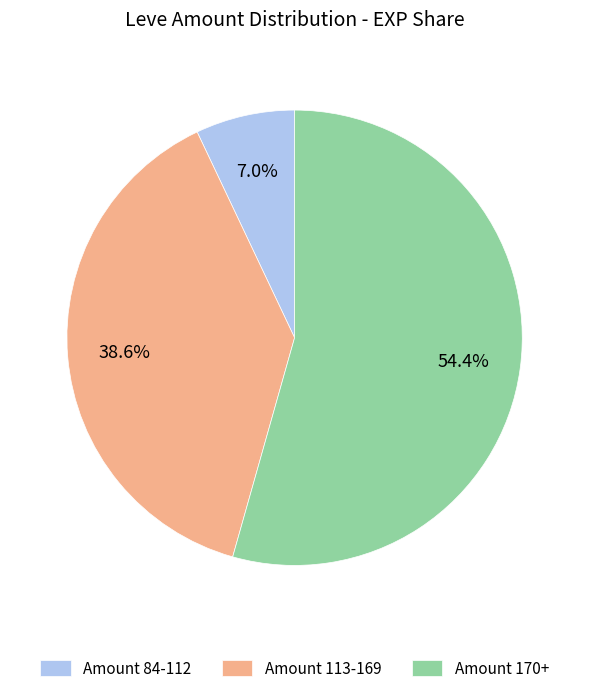

What percentage do Amount 170+ and Amount 113-169 together represent?

93.0%